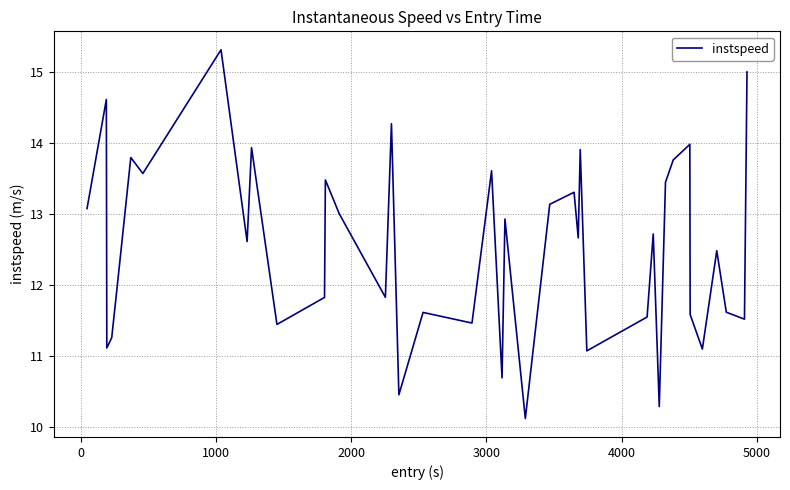

What is the minimum value shown in the chart?

10.1